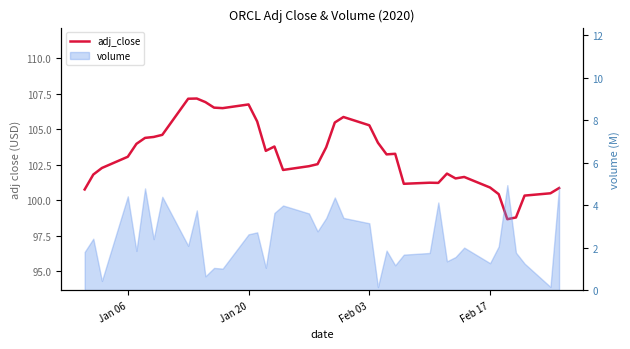

Does the chart display data point markers on the line(s)?

No